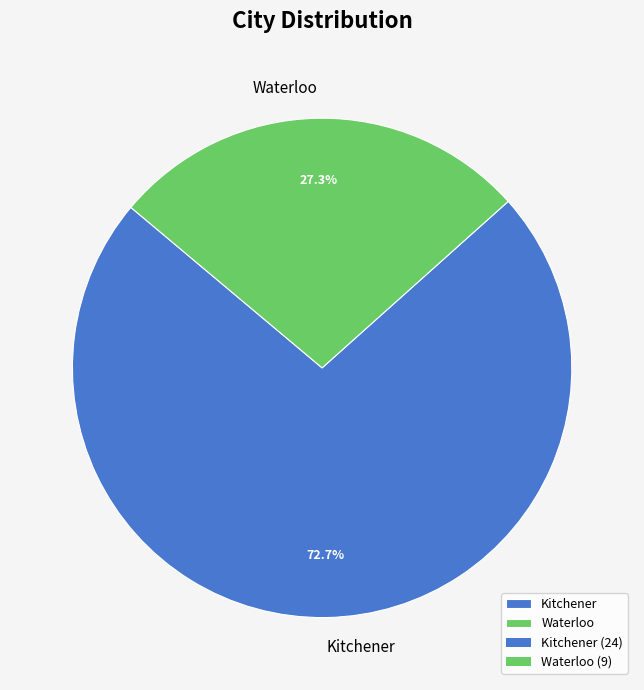

What portion of the pie excludes Kitchener?

27.3%